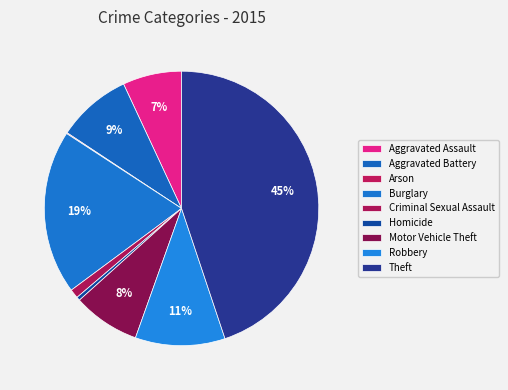

Which category has the biggest portion of the pie?

Theft